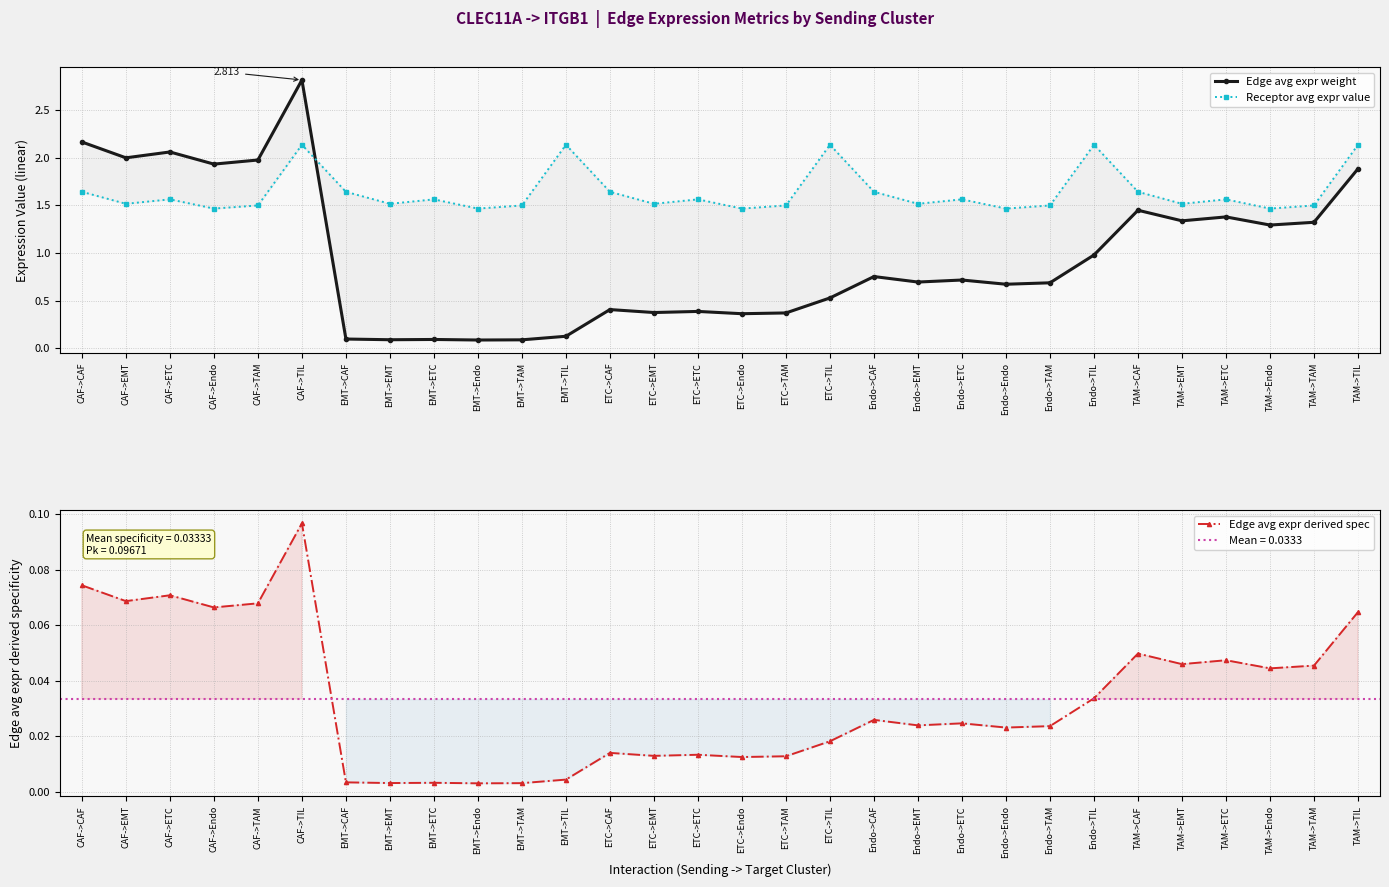

Where do Receptor avg expr value and Edge avg expr weight first cross each other?

CAF->TIL and EMT->CAF